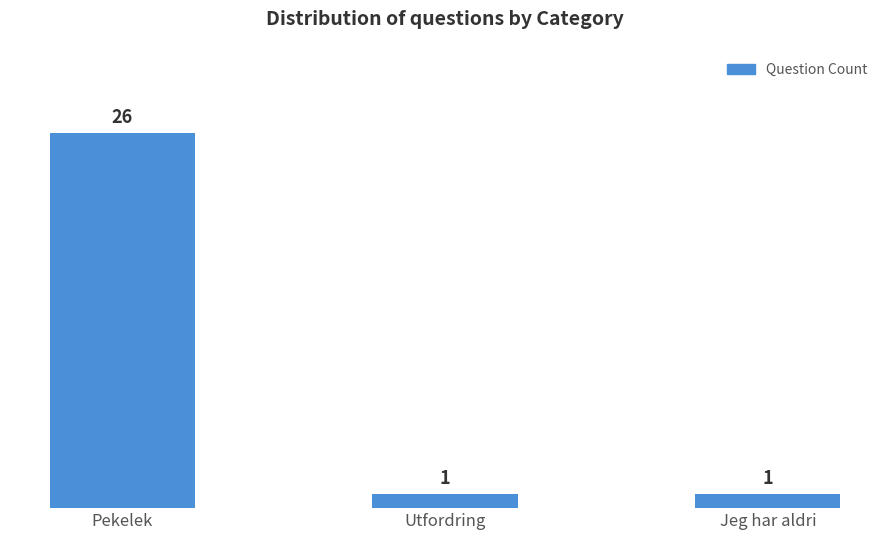

What is the value of the 3rd bar from the left?

1